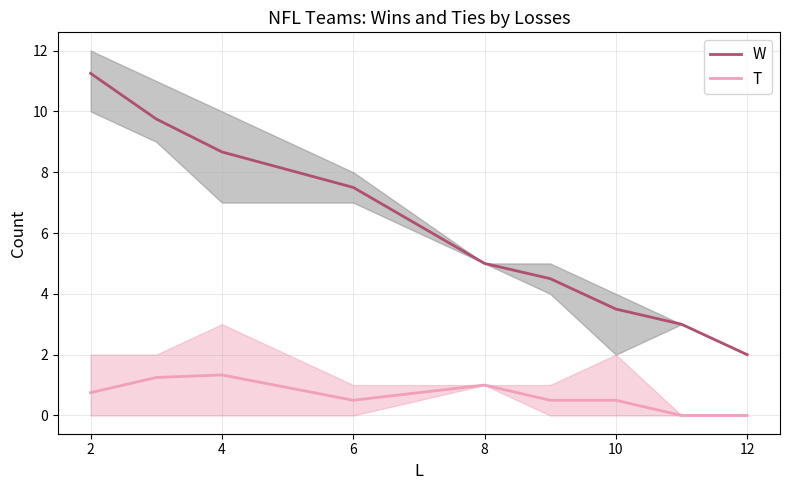

The T series shows 1.0 at 8. True or false?

True